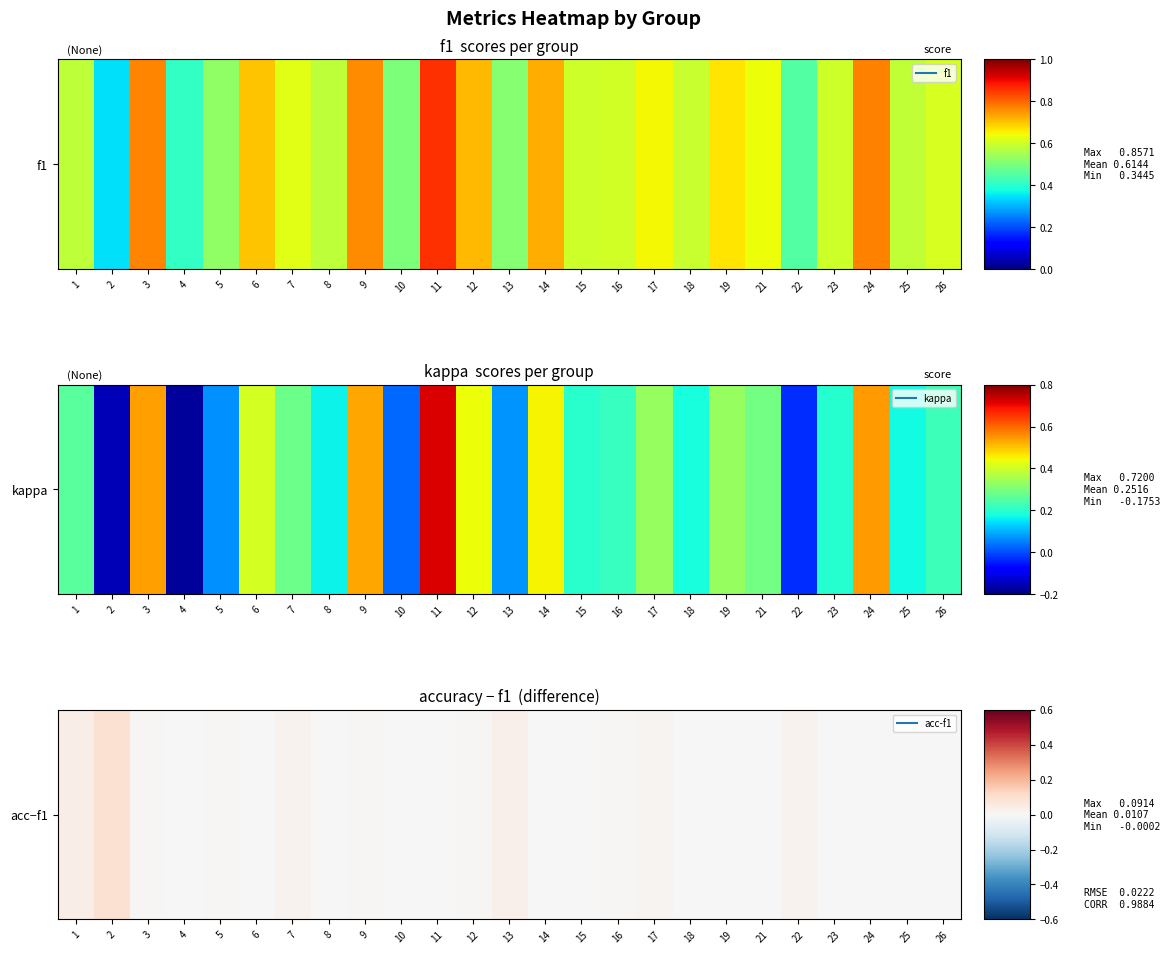

At which label is the value closest to 0?

10